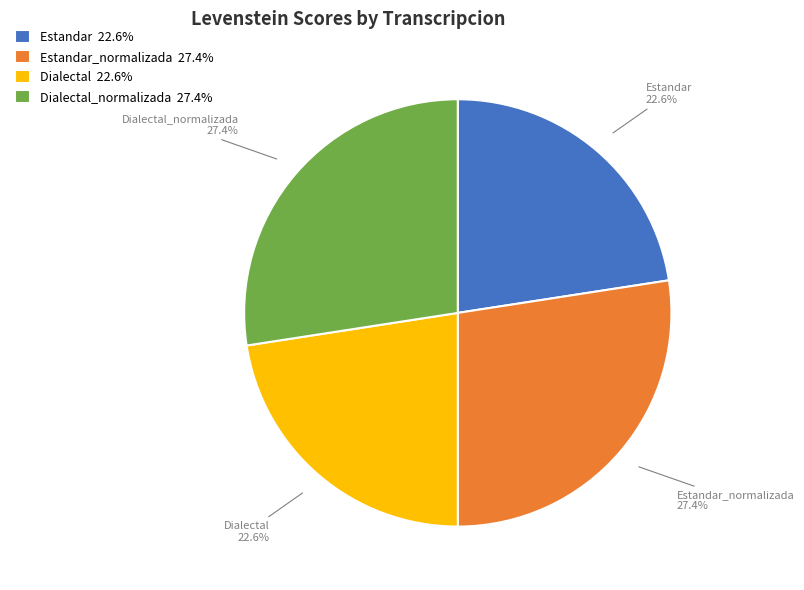

To the nearest percent, what percentage of the pie is Estandar_normalizada?

27%